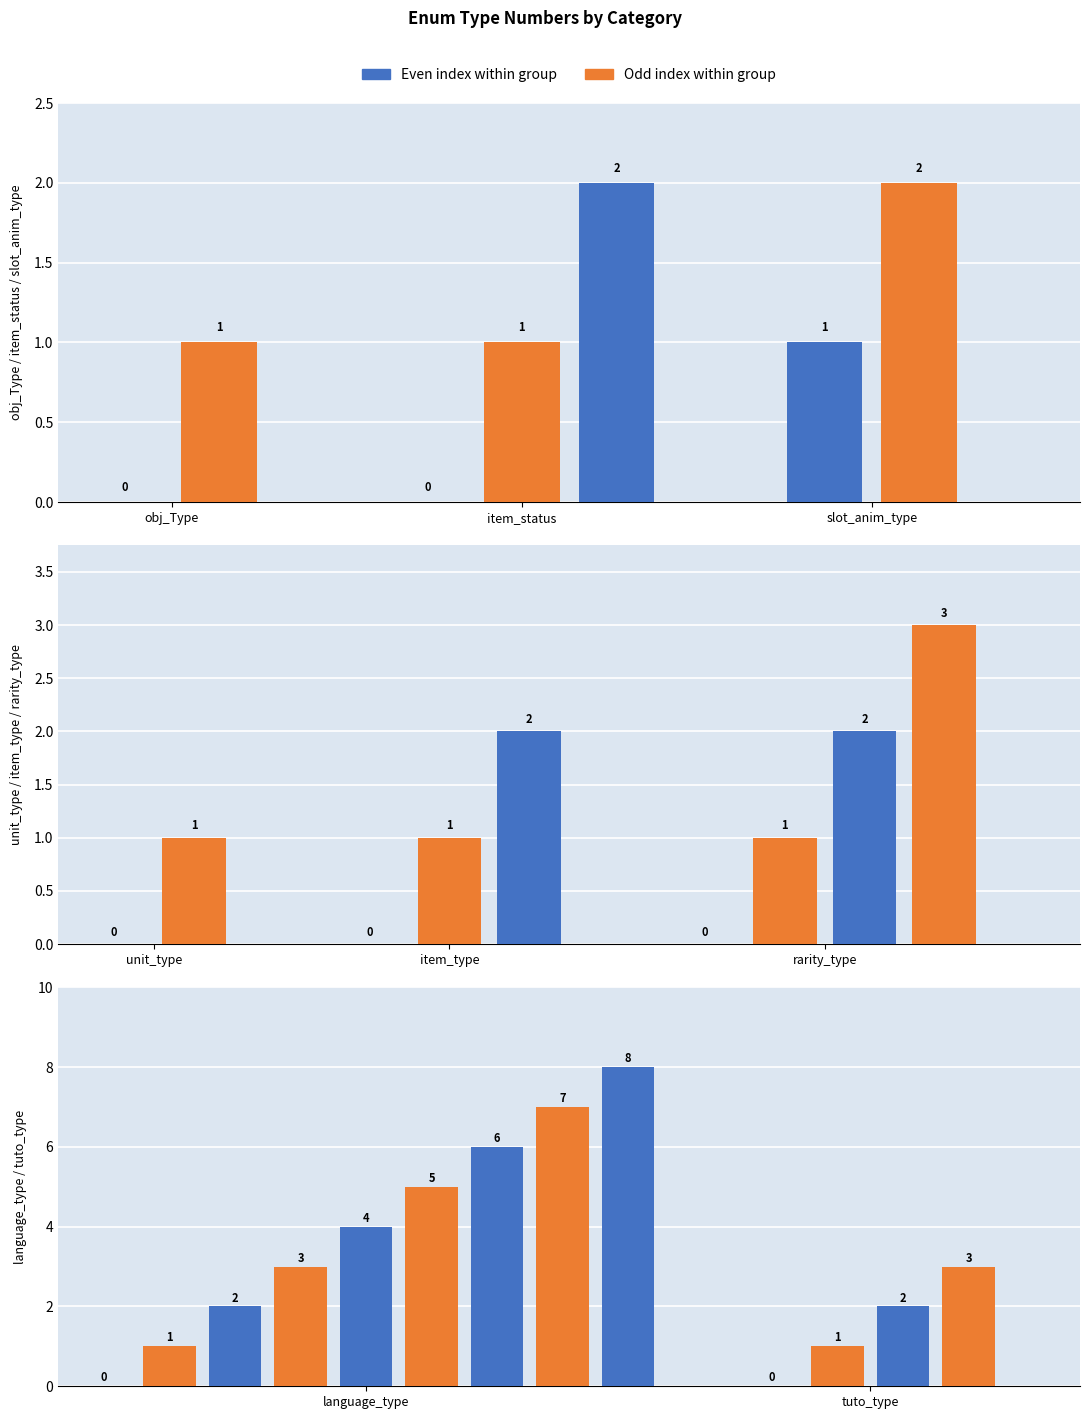

Between obj_Type(Building) and rarity_type(legendary), which is larger?

rarity_type(legendary)